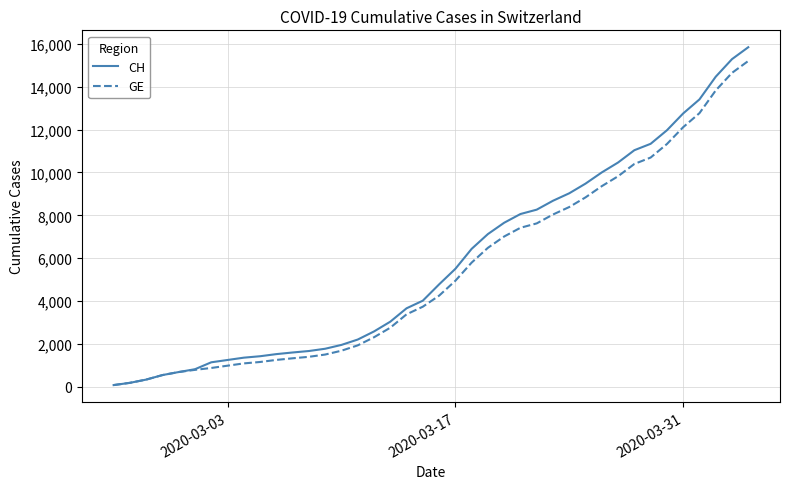

Which series has the largest range (max minus min)?

CH